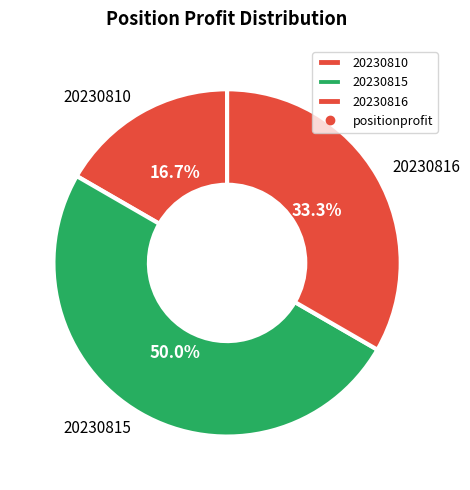

What percentage is the 20230816 slice, to the nearest percent?

33%